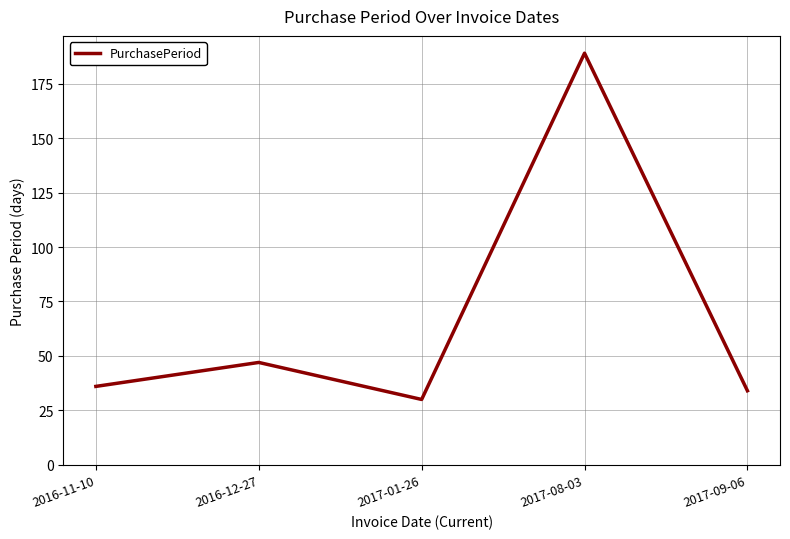

List the labels in order of value, largest first.

2017-08-03, 2016-12-27, 2016-11-10, 2017-09-06, 2017-01-26